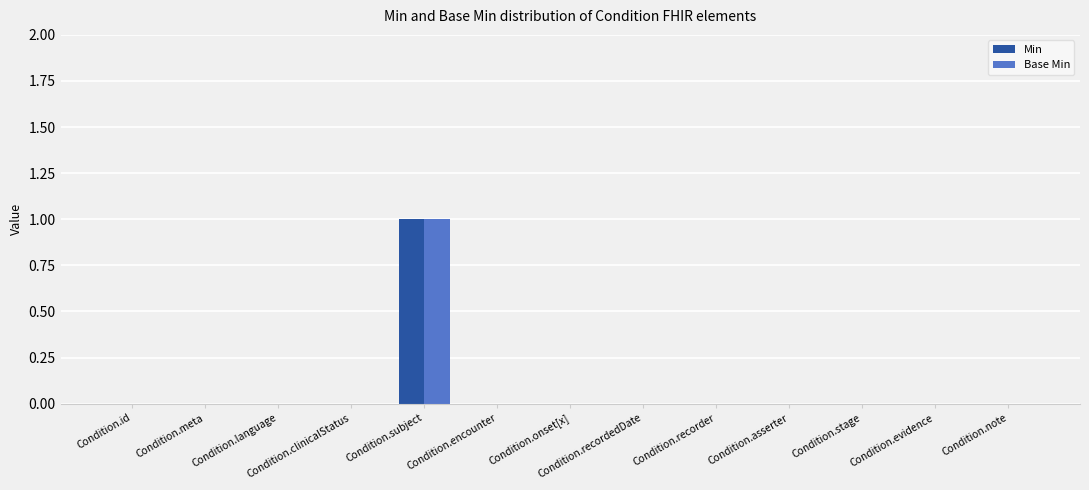

The value of Base Min at Condition.stage is 0. True or false?

True